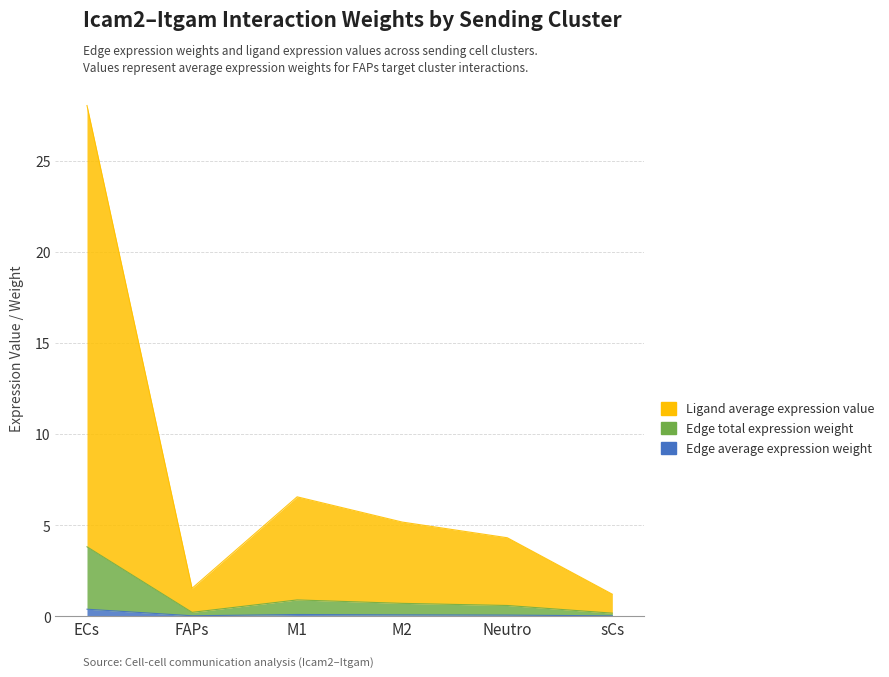

What is the label of the 2nd point from the right?

Neutro